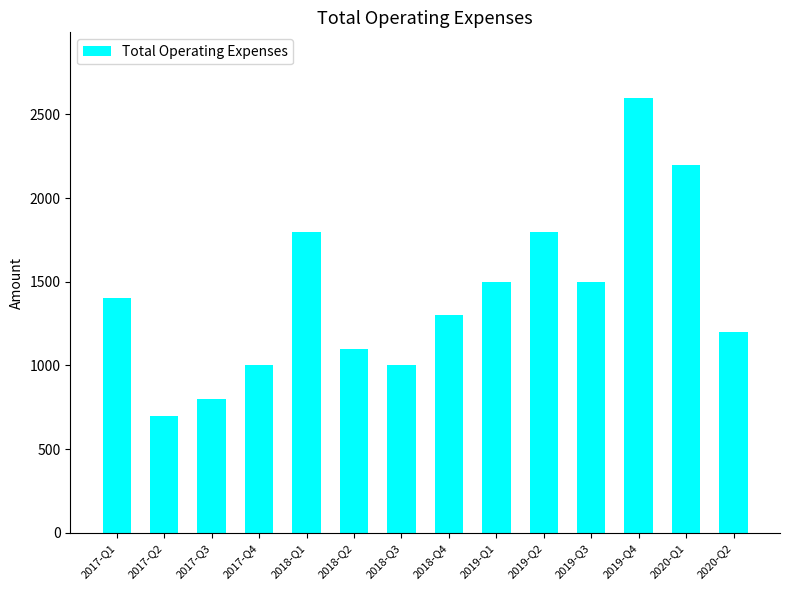

Reading left to right, list all the values displayed in this chart.

2017-Q1=1400	2017-Q2=700	2017-Q3=800	2017-Q4=1000	2018-Q1=1800	2018-Q2=1100	2018-Q3=1000	2018-Q4=1300	2019-Q1=1500	2019-Q2=1800	2019-Q3=1500	2019-Q4=2600	2020-Q1=2200	2020-Q2=1200